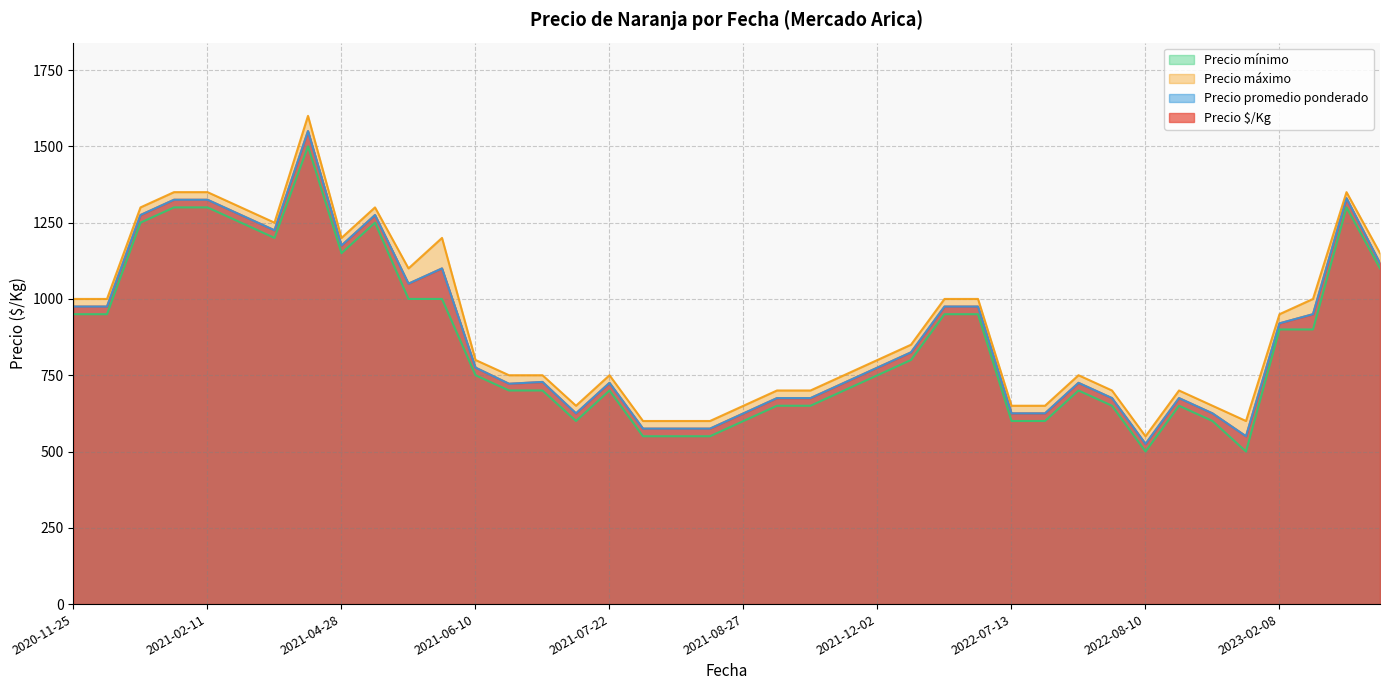

True or false: Precio mínimo and Precio promedio ponderado cross at least once.

False